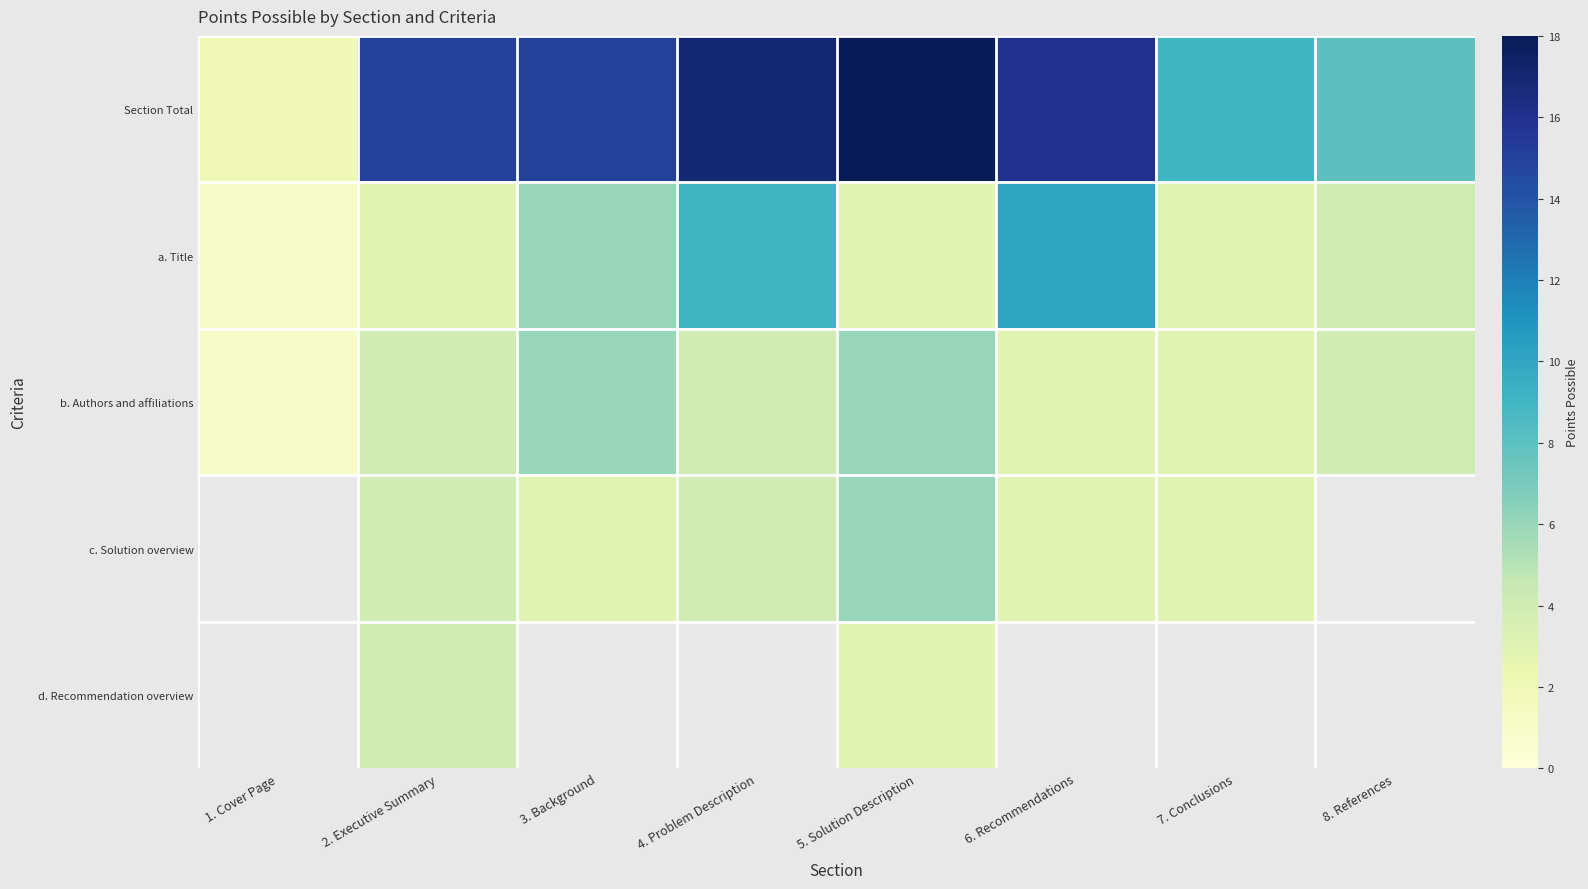

How many data points in a. Title are above 4?

3